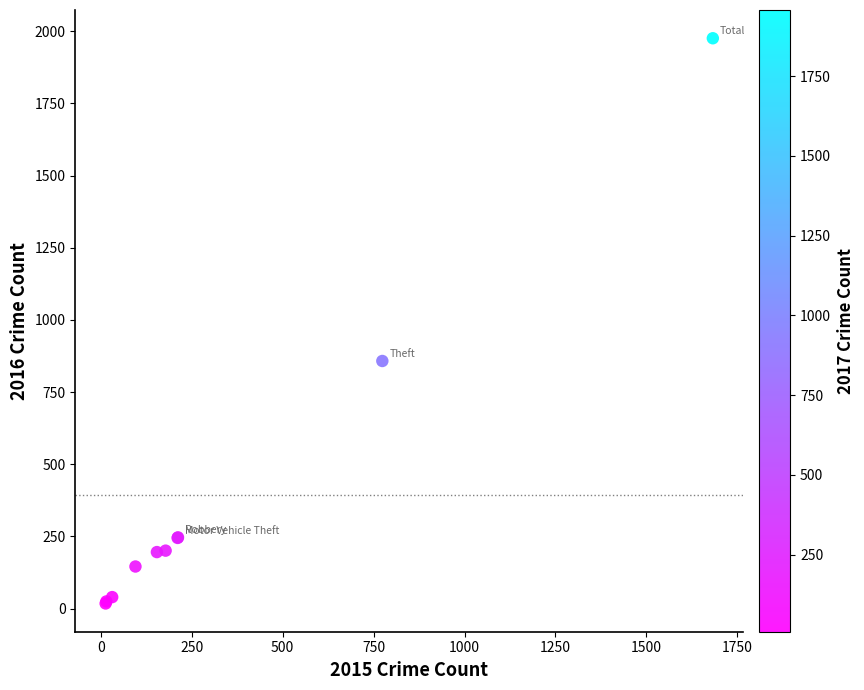

What Y value in the scatter plot is closest to 997?

858